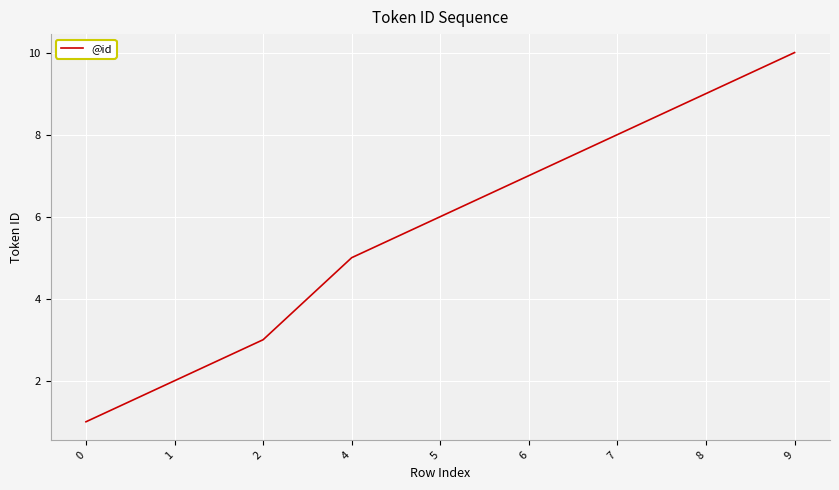

List the labels in order of value, smallest first.

0, 1, 2, 4, 5, 6, 7, 8, 9